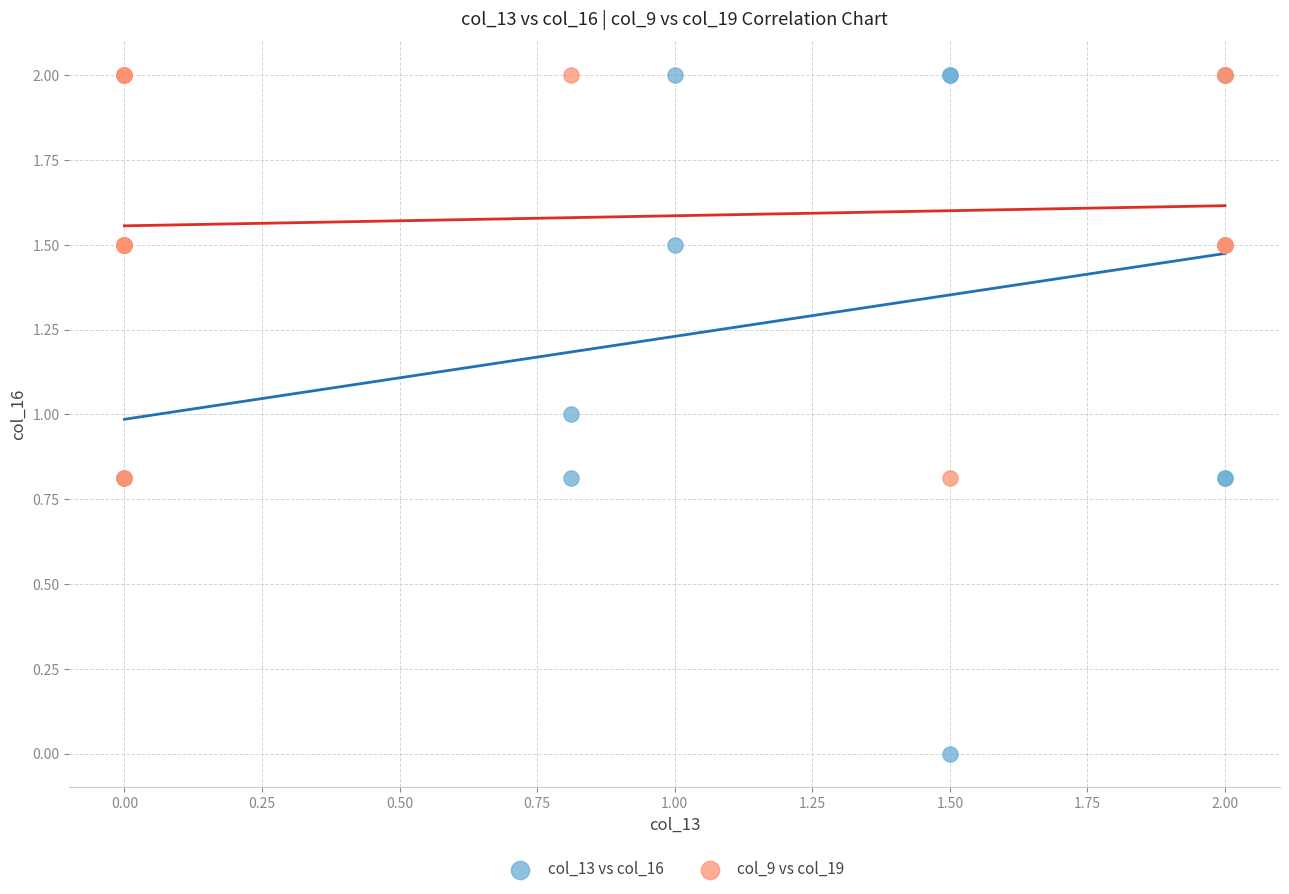

What are all the series names shown in the legend?

col_13 vs col_16, col_9 vs col_19